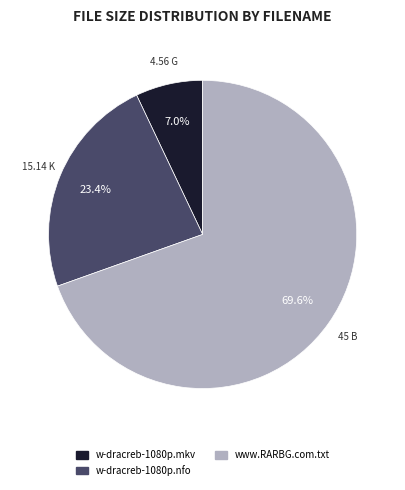

Which slice is the largest?

www.RARBG.com.txt